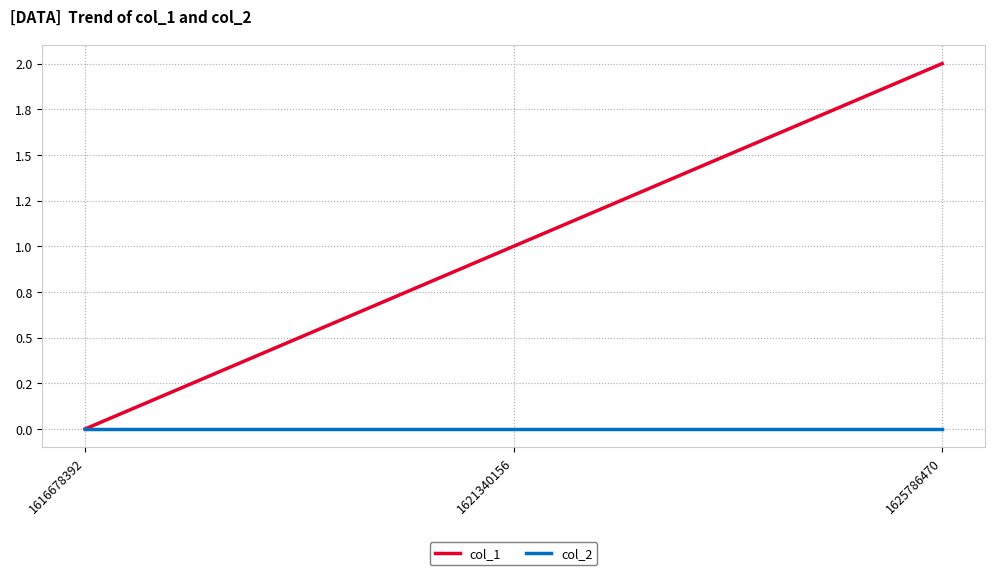

What are all the series names shown in the legend?

col_1, col_2